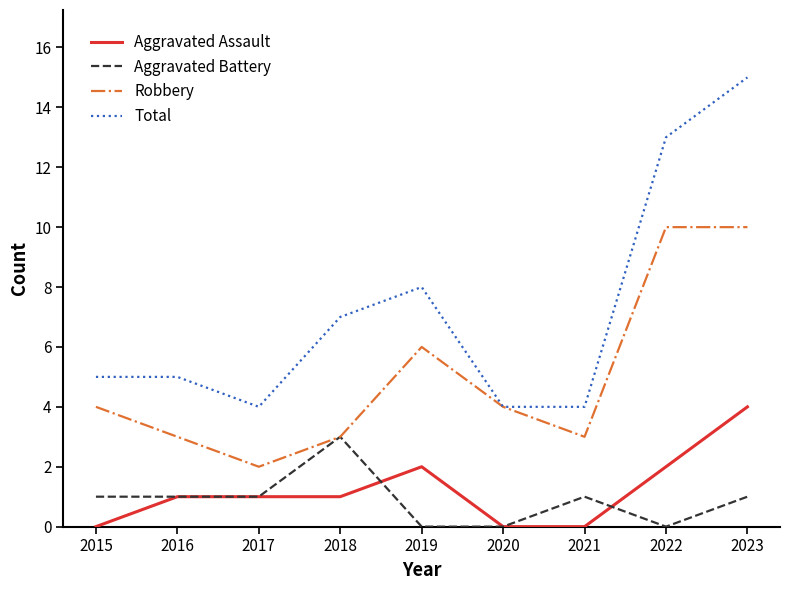

Which series has the largest range (max minus min)?

Total